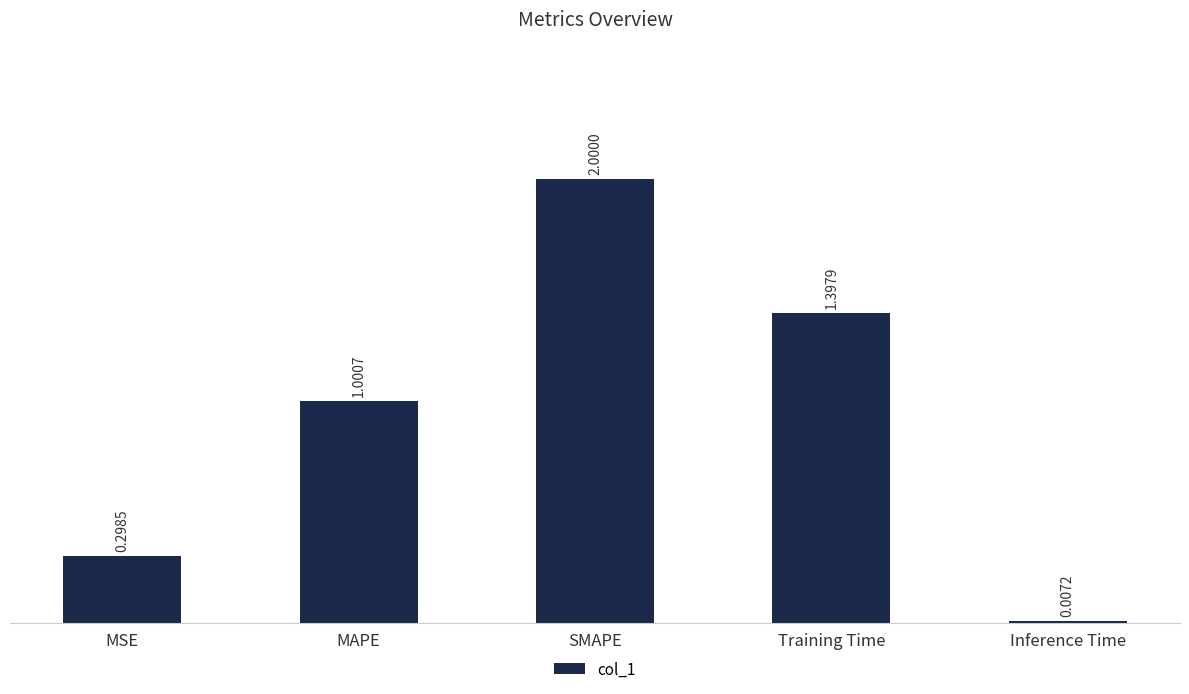

What is the sum of all values?

4.7